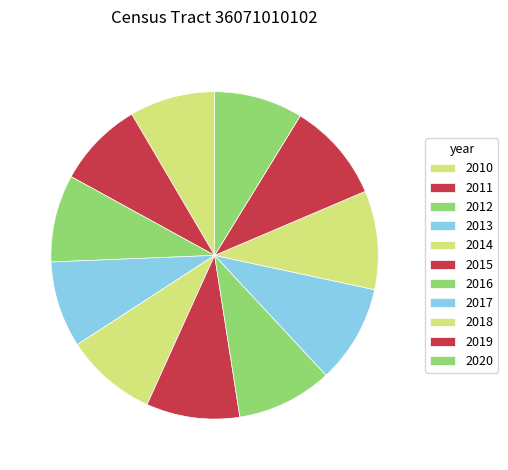

Which has a higher value, 2011 or 2017?

2017